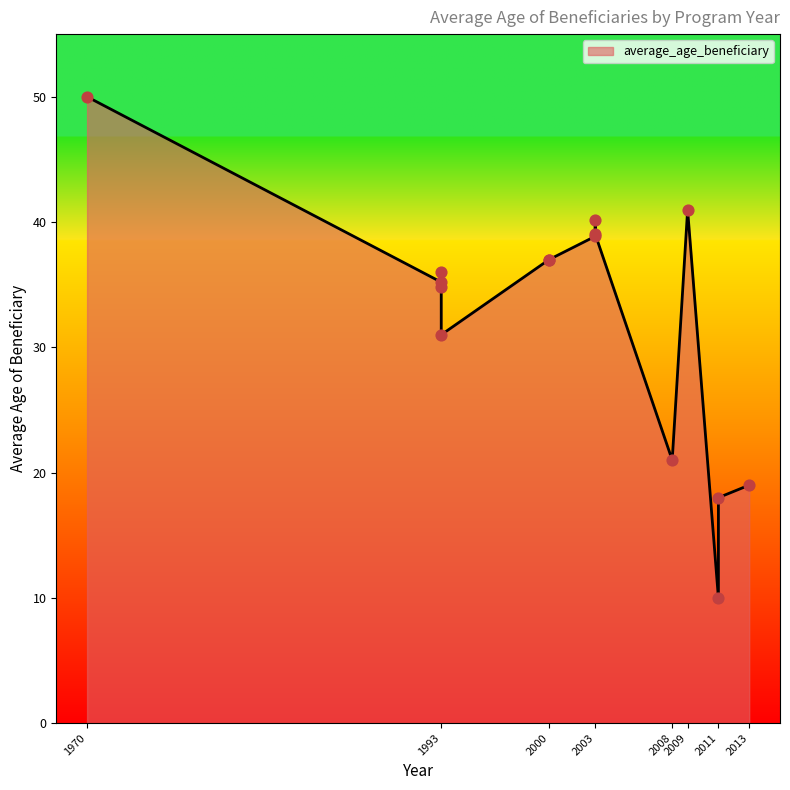

Which has a higher value, 1993 or 2013?

1993